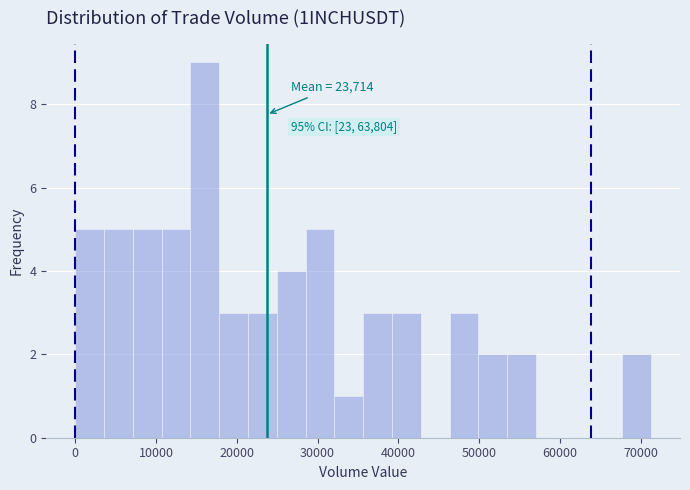

Read against the x-axis, roughly where is the centre of the tallest bar?

16000